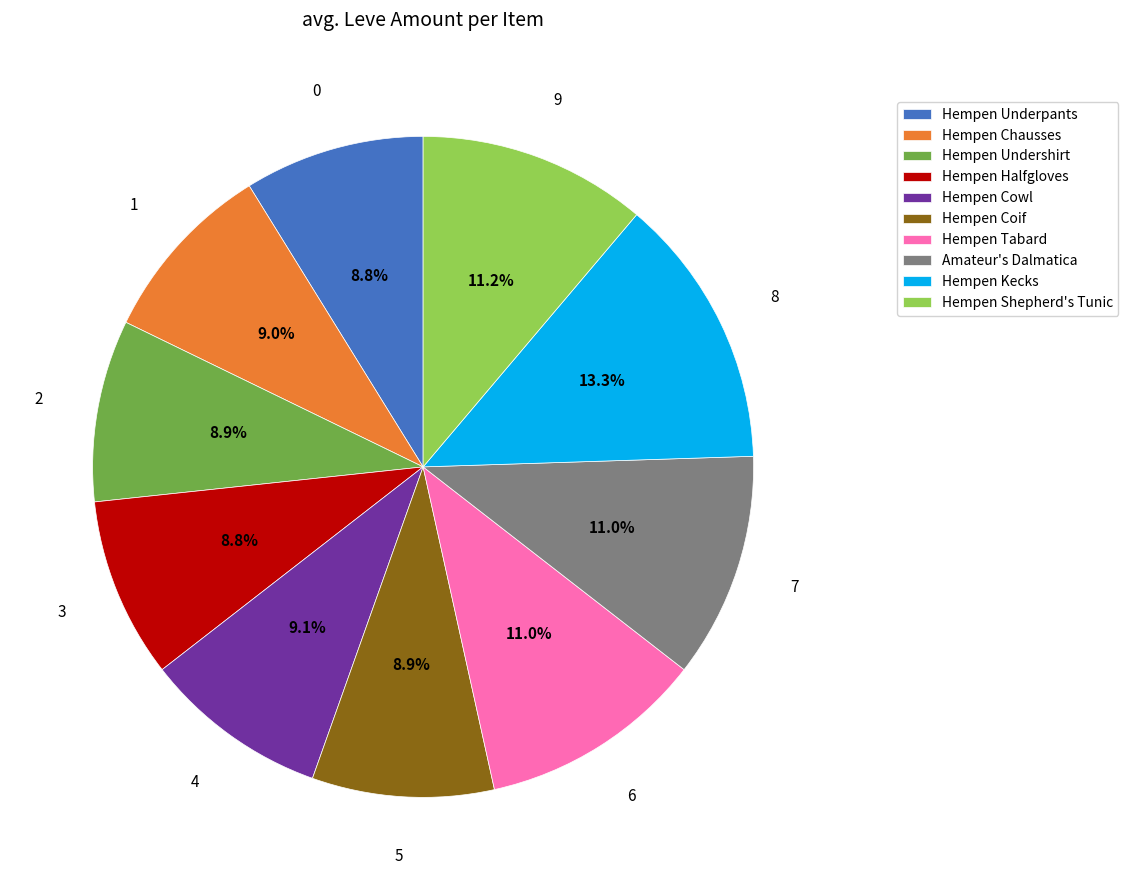

Approximately how many times larger is the value at Hempen Shepherd's Tunic compared to Hempen Underpants?

1.3